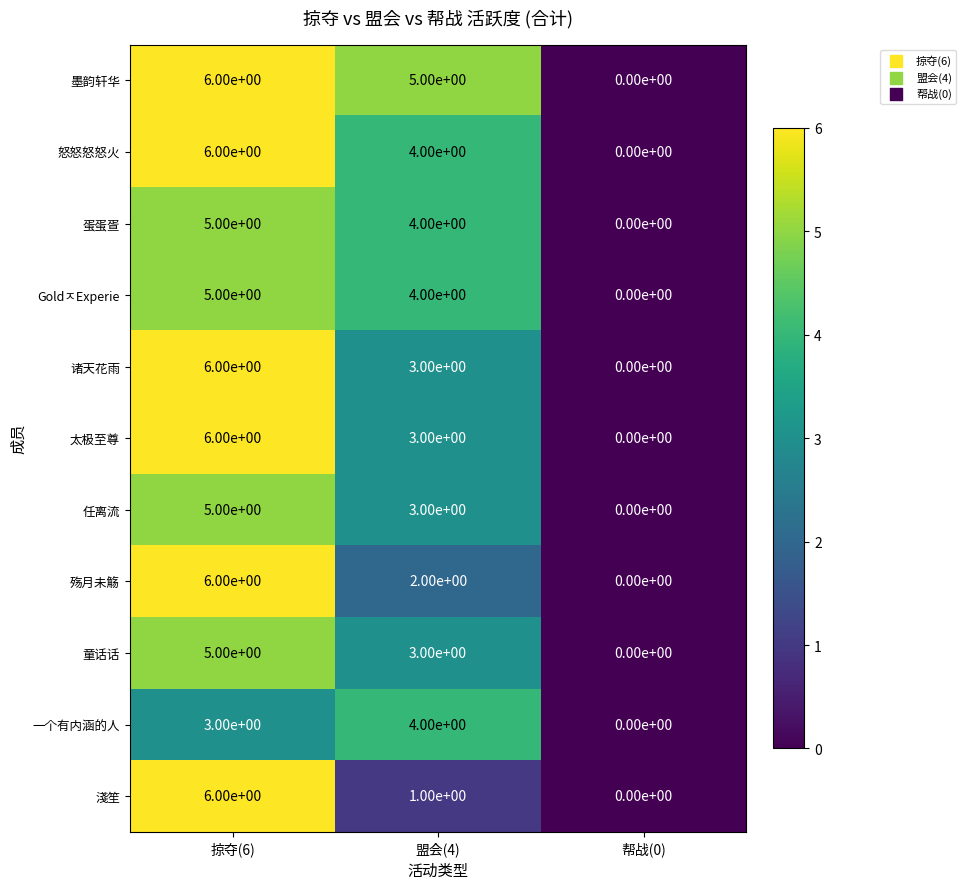

What is the spread (max minus min) of values at 盟会(4)?

4